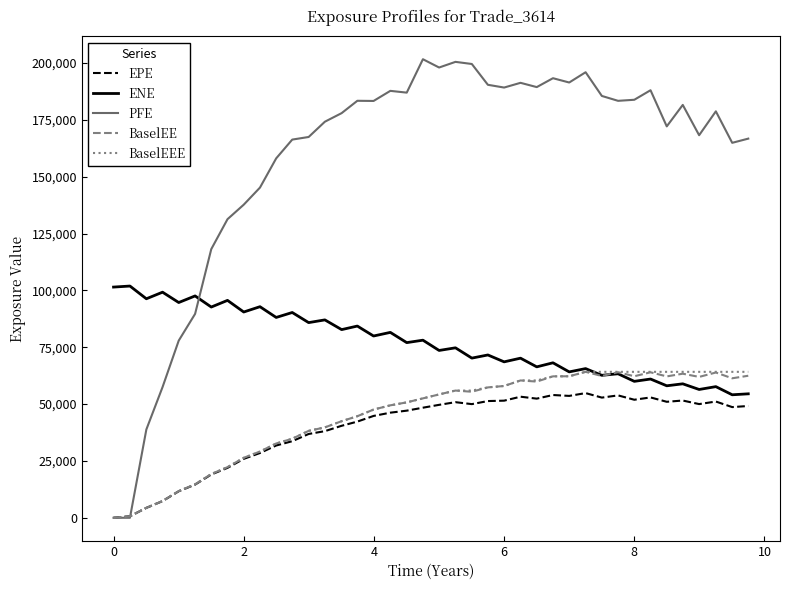

Which series has the largest total across all categories?

PFE